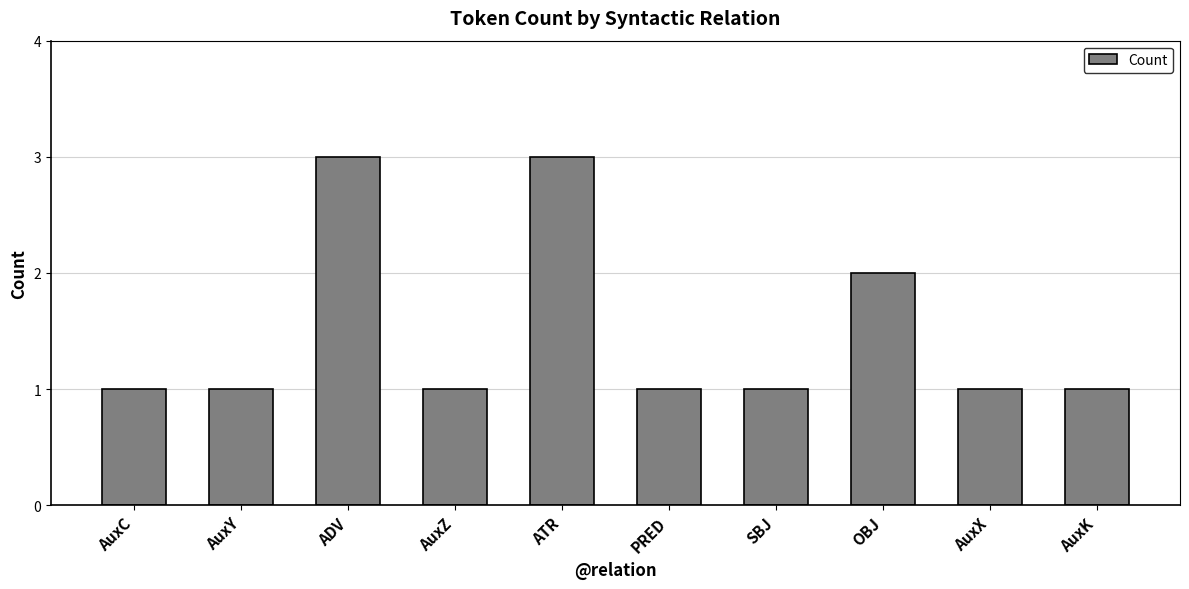

Is it true that the value at AuxX is 2?

False